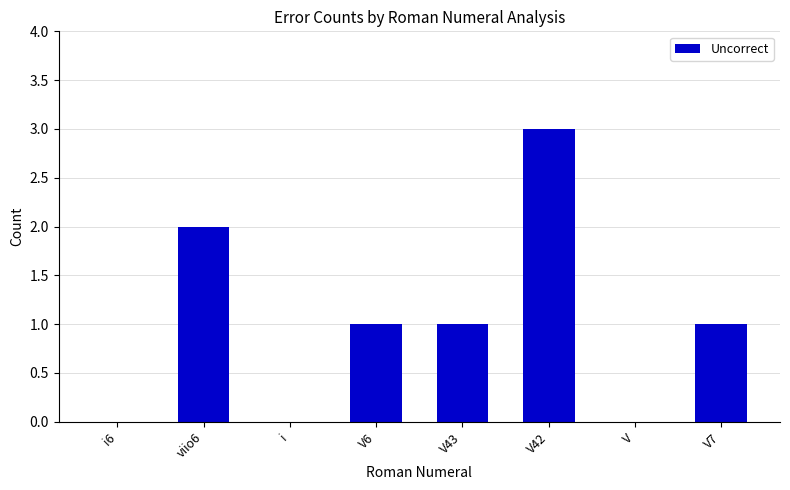

Is it true that the value at viio6 is 2?

True